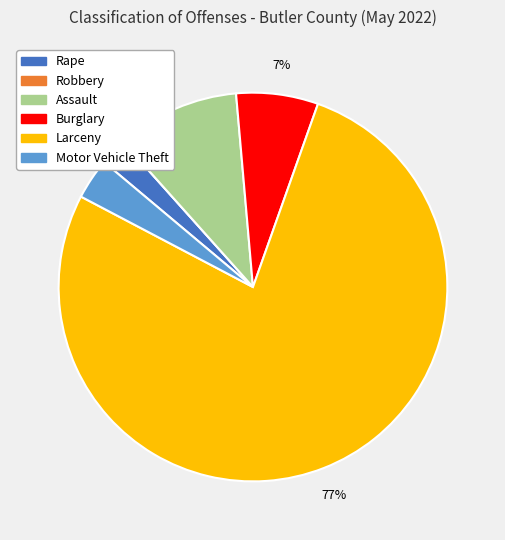

To the nearest percent, what portion does Larceny represent?

77%